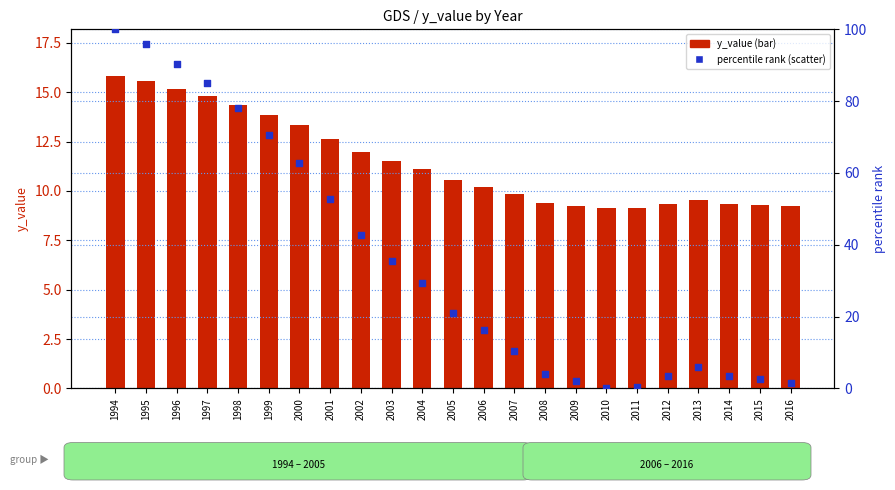

What is the total value across all series at 2012?

12.8